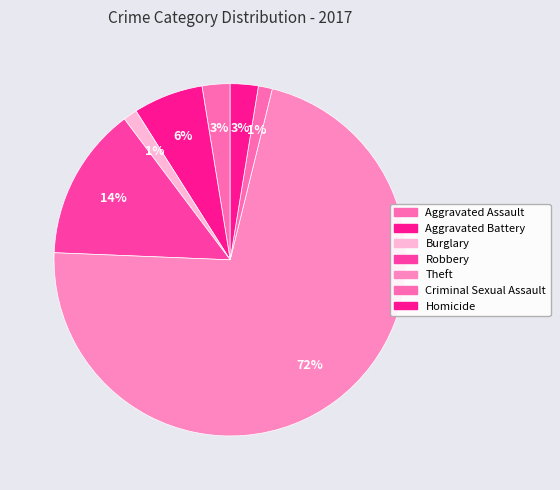

How many segments does this pie chart have?

7